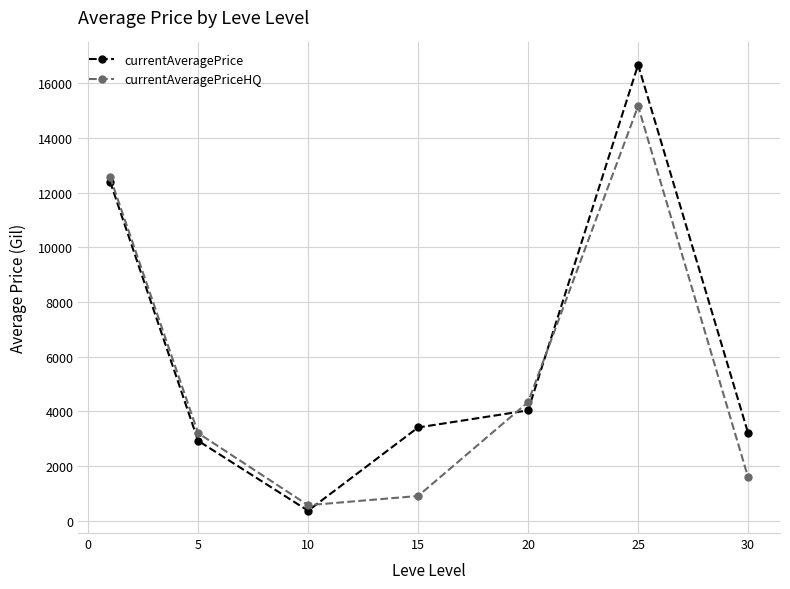

What is the value of the currentAveragePriceHQ point at the 2nd from the left?

3208.8